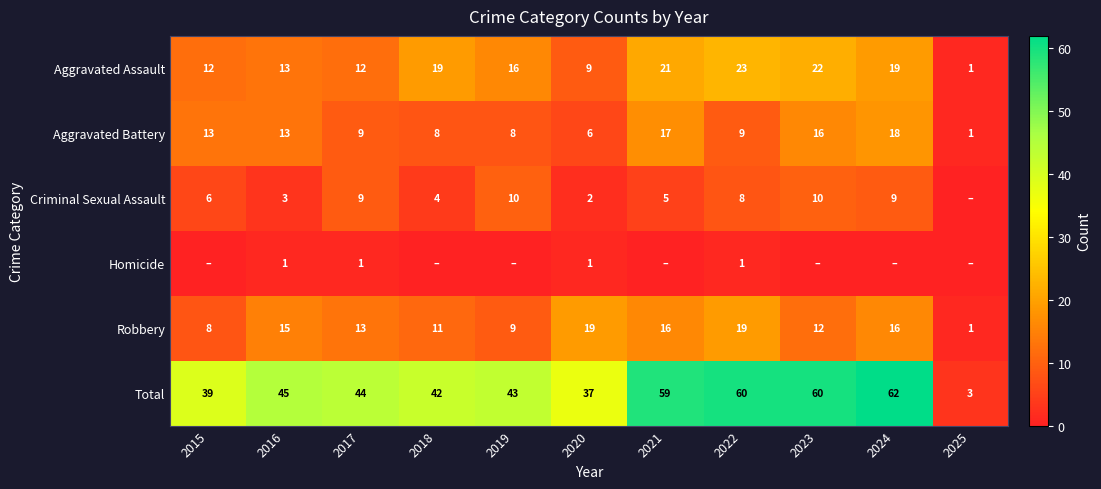

What is the difference between the second highest and minimum values in the Aggravated Battery series?

16